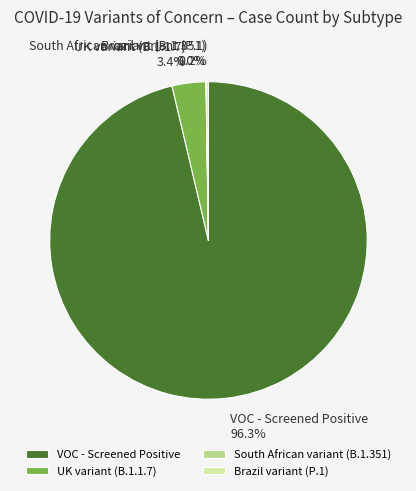

Combined, what portion of the pie is VOC - Screened Positive and UK variant (B.1.1.7)?

99.8%